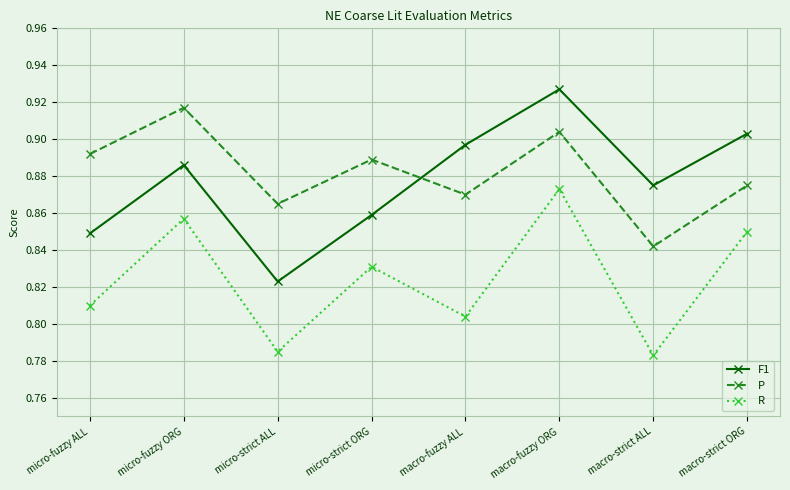

At which label does F1 reach its minimum?

micro-strict ALL